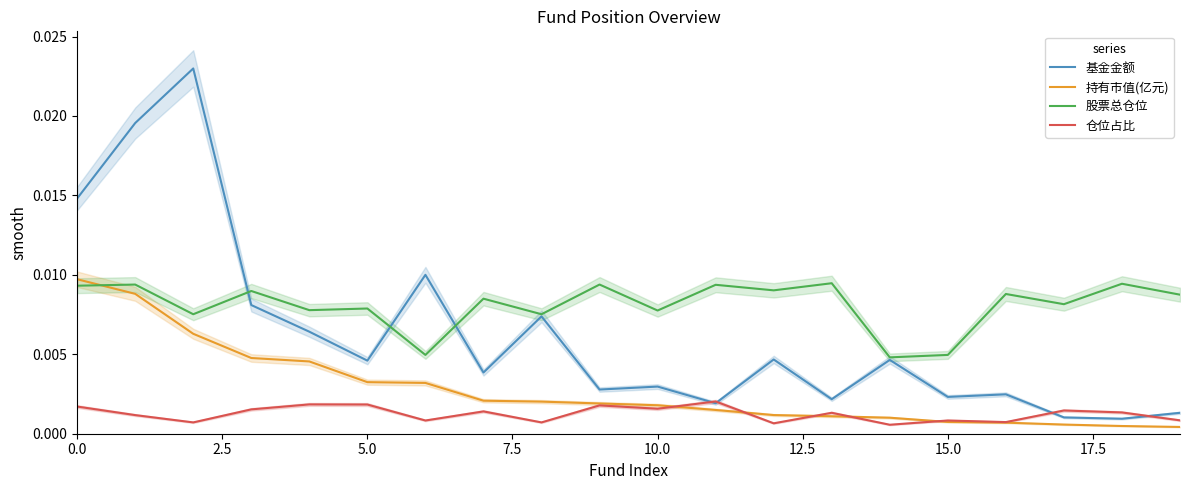

True or false: 持有市值(亿元) has more than 0 points higher than both neighbors.

False